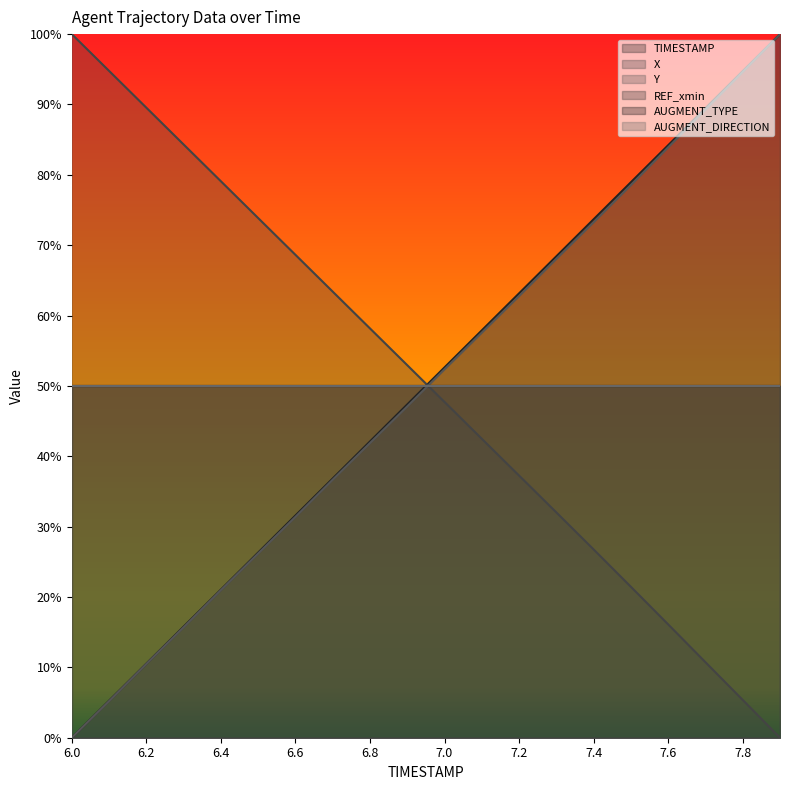

Does the chart display data point markers on the line(s)?

No